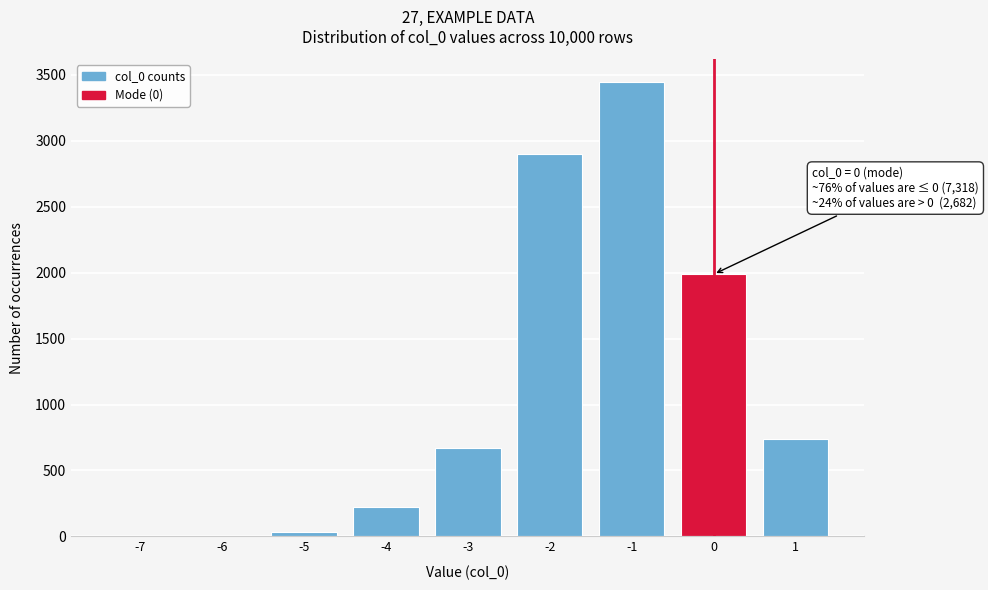

What is the sum of all values?

10000